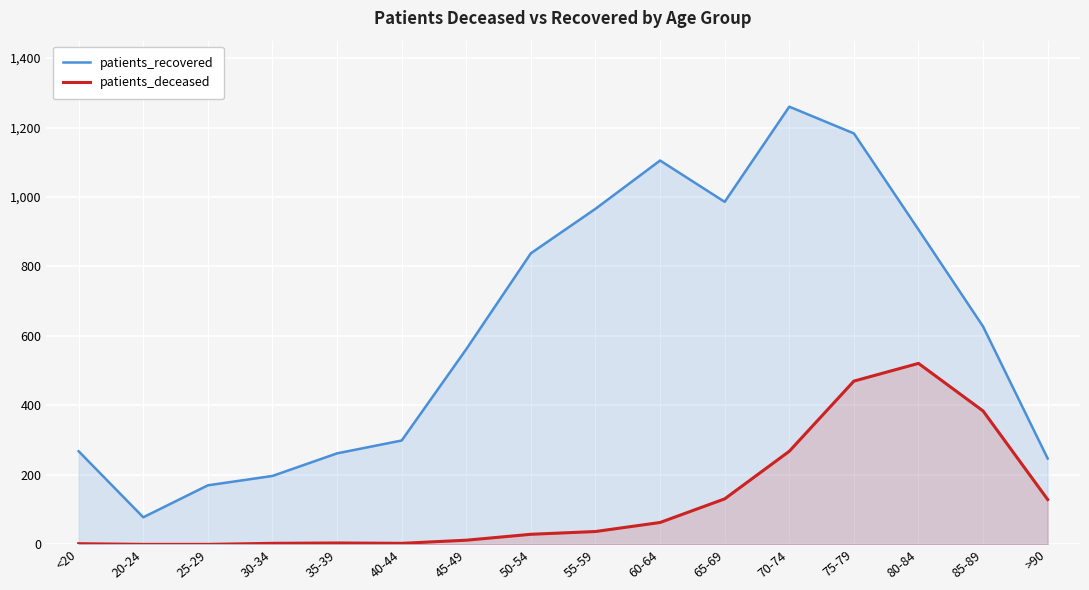

Which has a higher value, 45-49 or 55-59?

55-59